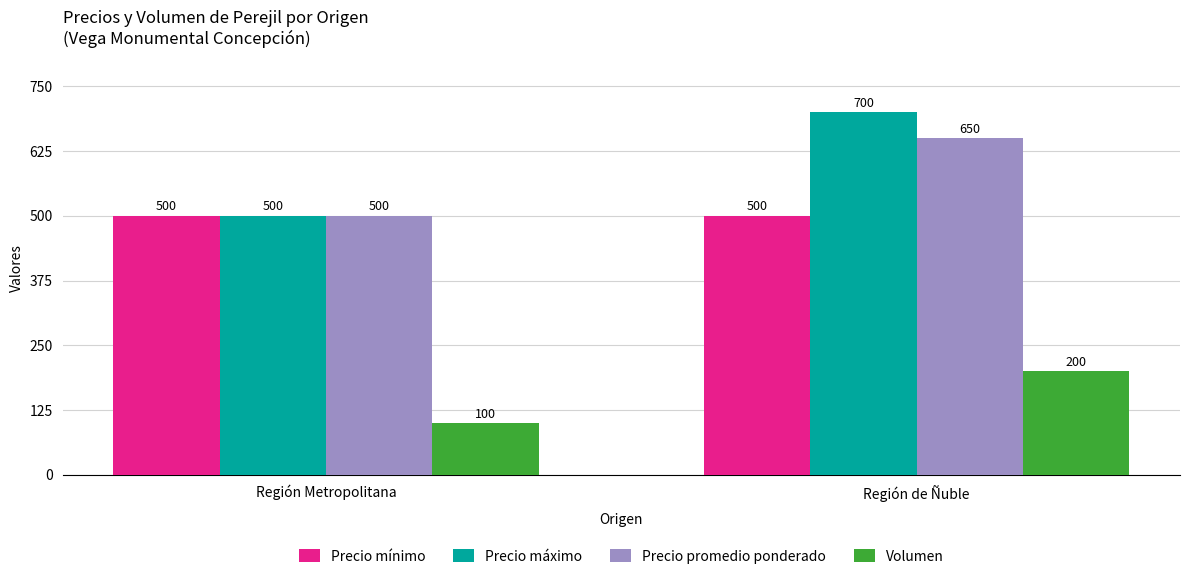

Which category has the lowest value in the Precio máximo series?

Región Metropolitana